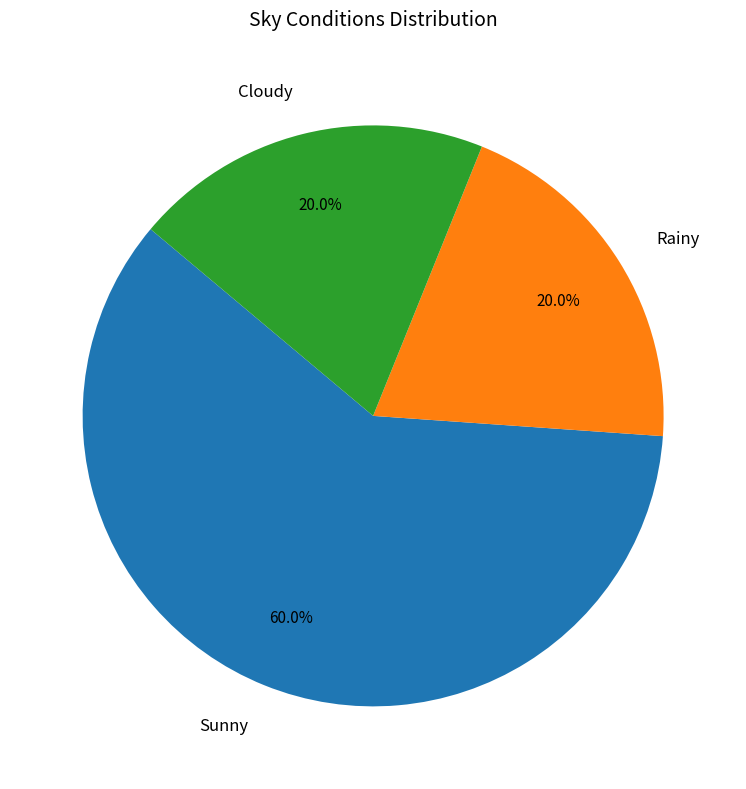

Approximately how many times larger is the value at Rainy compared to Cloudy?

1.0